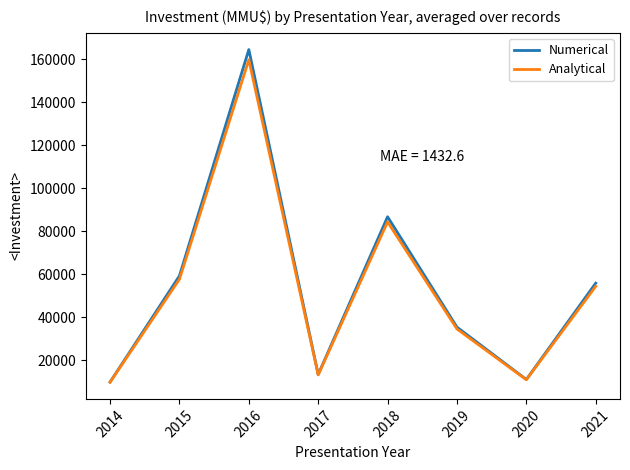

What is the sum of all Analytical values?

423903.7